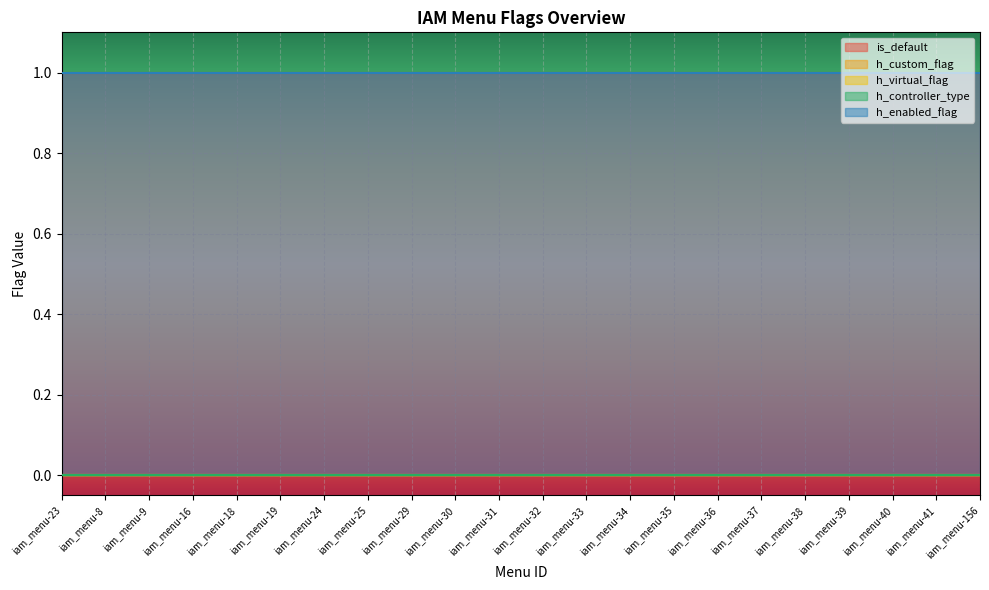

Reading left to right, transcribe all the data shown in this chart.

is_default: iam_menu-23=1	iam_menu-8=1	iam_menu-9=1	iam_menu-16=1	iam_menu-18=1	iam_menu-19=1	iam_menu-24=1	iam_menu-25=1	iam_menu-29=1	iam_menu-30=1	iam_menu-31=1	iam_menu-32=1	iam_menu-33=1	iam_menu-34=1	iam_menu-35=1	iam_menu-36=1	iam_menu-37=1	iam_menu-38=1	iam_menu-39=1	iam_menu-40=1	iam_menu-41=1	iam_menu-156=1
h_custom_flag: iam_menu-23=0	iam_menu-8=0	iam_menu-9=0	iam_menu-16=0	iam_menu-18=0	iam_menu-19=0	iam_menu-24=0	iam_menu-25=0	iam_menu-29=0	iam_menu-30=0	iam_menu-31=0	iam_menu-32=0	iam_menu-33=0	iam_menu-34=0	iam_menu-35=0	iam_menu-36=0	iam_menu-37=0	iam_menu-38=0	iam_menu-39=0	iam_menu-40=0	iam_menu-41=0	iam_menu-156=0
h_virtual_flag: iam_menu-23=0	iam_menu-8=0	iam_menu-9=0	iam_menu-16=0	iam_menu-18=0	iam_menu-19=0	iam_menu-24=0	iam_menu-25=0	iam_menu-29=0	iam_menu-30=0	iam_menu-31=0	iam_menu-32=0	iam_menu-33=0	iam_menu-34=0	iam_menu-35=0	iam_menu-36=0	iam_menu-37=0	iam_menu-38=0	iam_menu-39=0	iam_menu-40=0	iam_menu-41=0	iam_menu-156=0
h_controller_type: iam_menu-23=0	iam_menu-8=0	iam_menu-9=0	iam_menu-16=0	iam_menu-18=0	iam_menu-19=0	iam_menu-24=0	iam_menu-25=0	iam_menu-29=0	iam_menu-30=0	iam_menu-31=0	iam_menu-32=0	iam_menu-33=0	iam_menu-34=0	iam_menu-35=0	iam_menu-36=0	iam_menu-37=0	iam_menu-38=0	iam_menu-39=0	iam_menu-40=0	iam_menu-41=0	iam_menu-156=0
h_enabled_flag: iam_menu-23=1	iam_menu-8=1	iam_menu-9=1	iam_menu-16=1	iam_menu-18=1	iam_menu-19=1	iam_menu-24=1	iam_menu-25=1	iam_menu-29=1	iam_menu-30=1	iam_menu-31=1	iam_menu-32=1	iam_menu-33=1	iam_menu-34=1	iam_menu-35=1	iam_menu-36=1	iam_menu-37=1	iam_menu-38=1	iam_menu-39=1	iam_menu-40=1	iam_menu-41=1	iam_menu-156=1